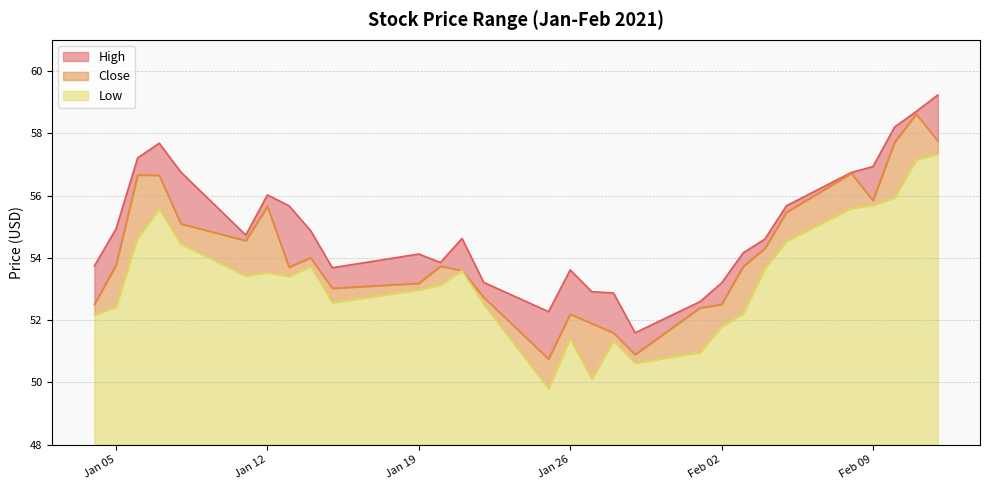

Does the chart have visible grid lines?

Yes